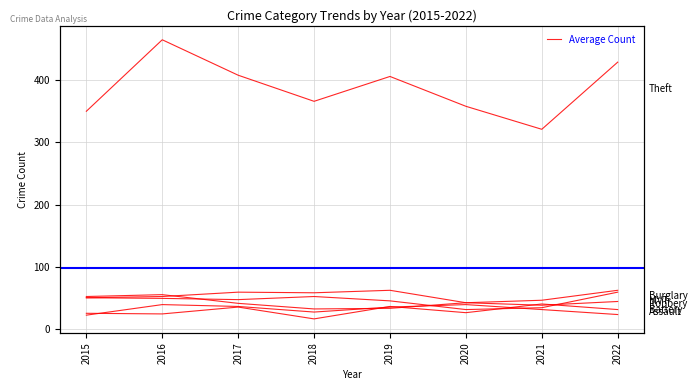

What is the difference between the highest and lowest values at 2021?

290